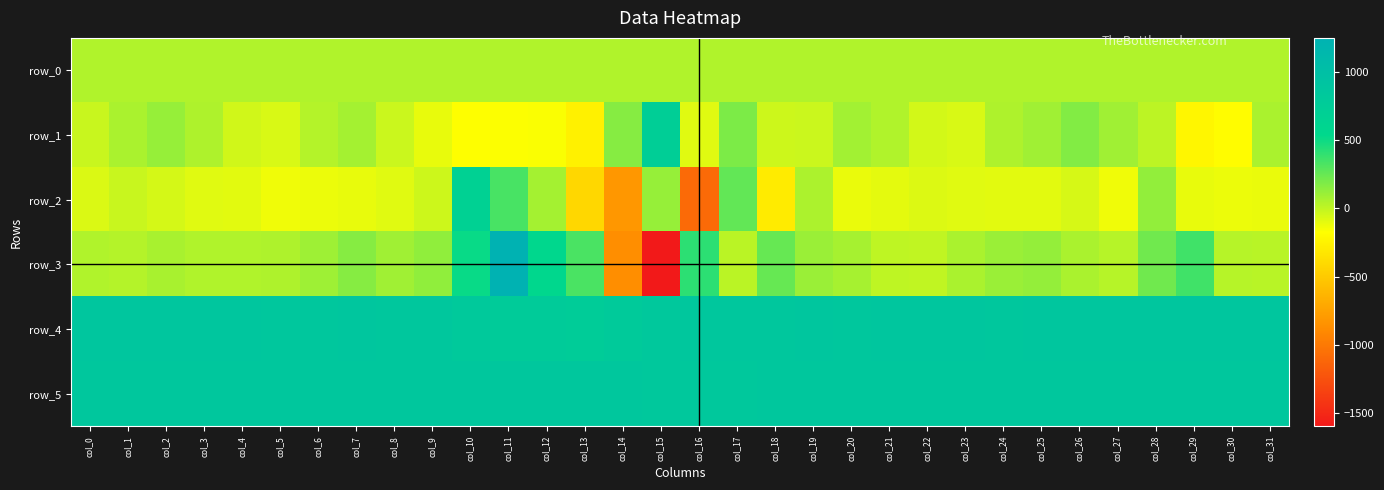

What is the difference between the highest and lowest values at col_12?

1015.0